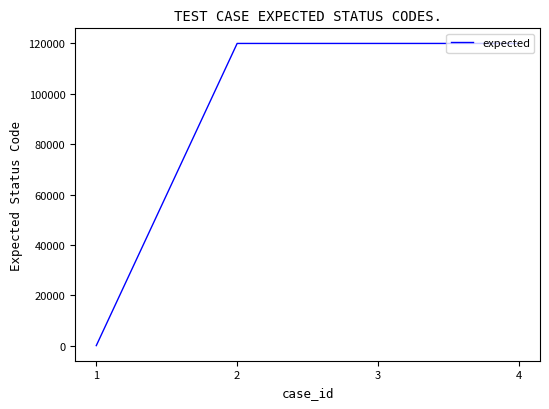

Does the chart have visible grid lines?

No